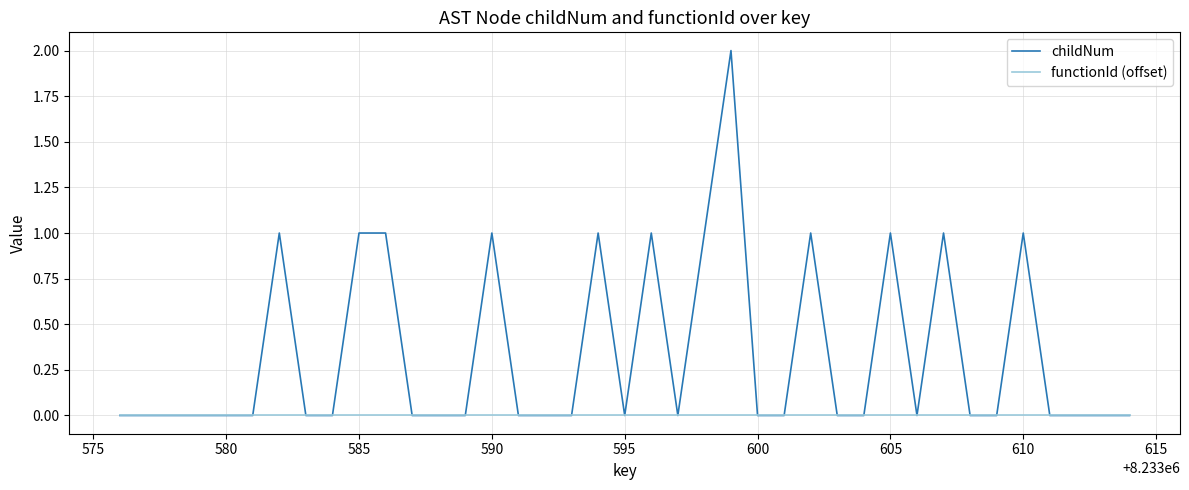

Does the chart have visible grid lines?

Yes